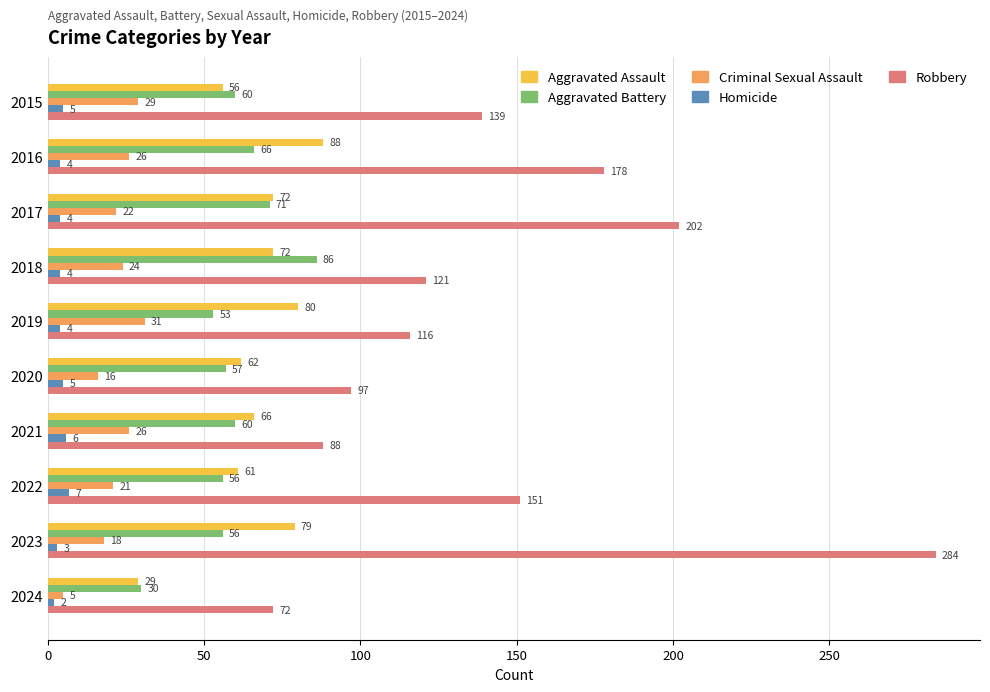

What is the average value of the Criminal Sexual Assault series?

22